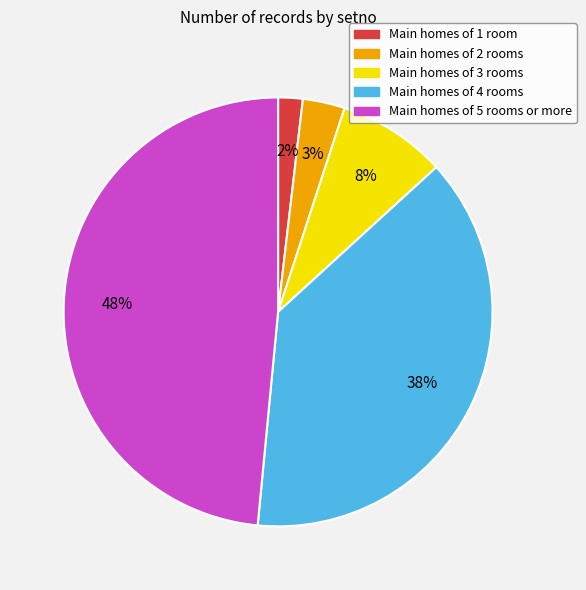

Count the number of slices in the pie.

5